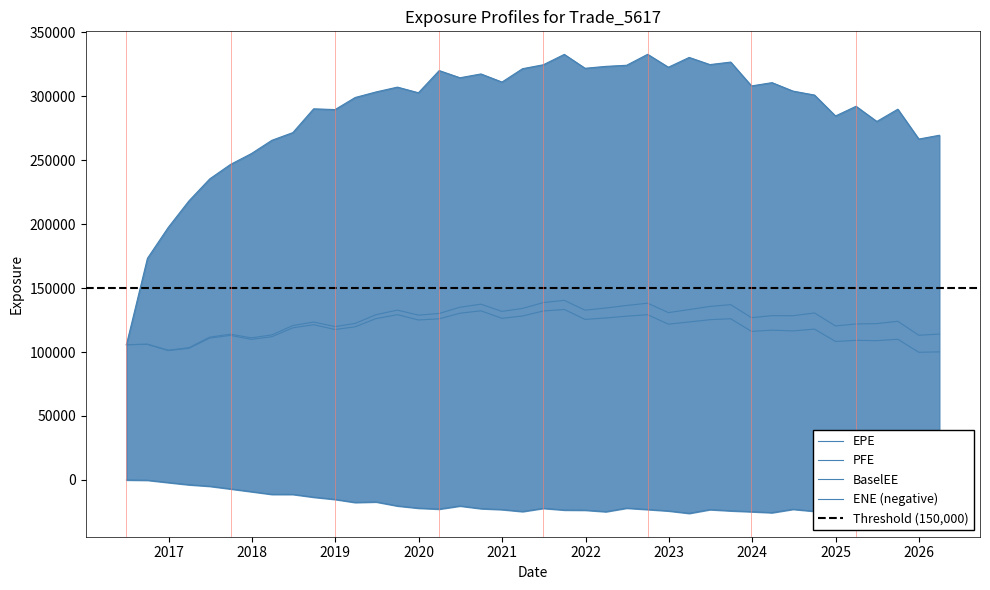

Rank the series at 2022-06-30 from lowest to highest value.

ENE, EPE, BaselEE, PFE